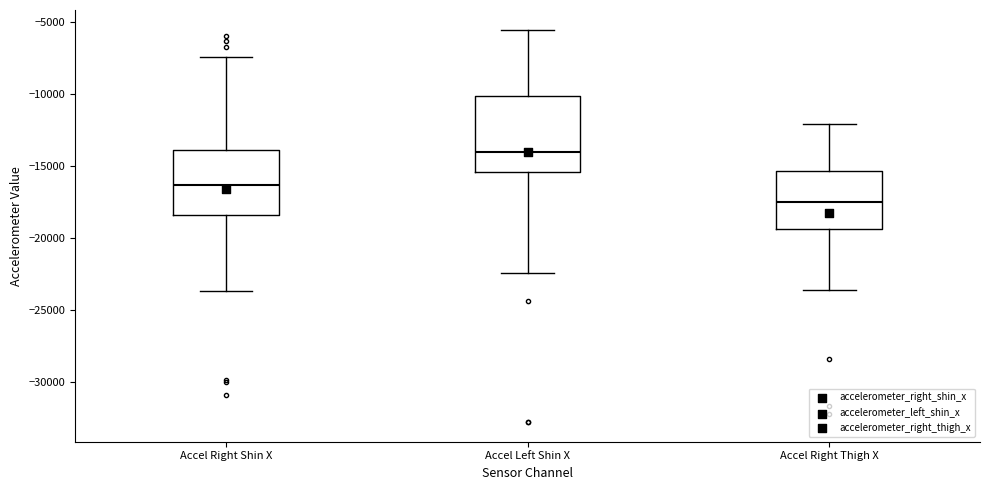

Which box's median line is the highest?

Accel Left Shin X